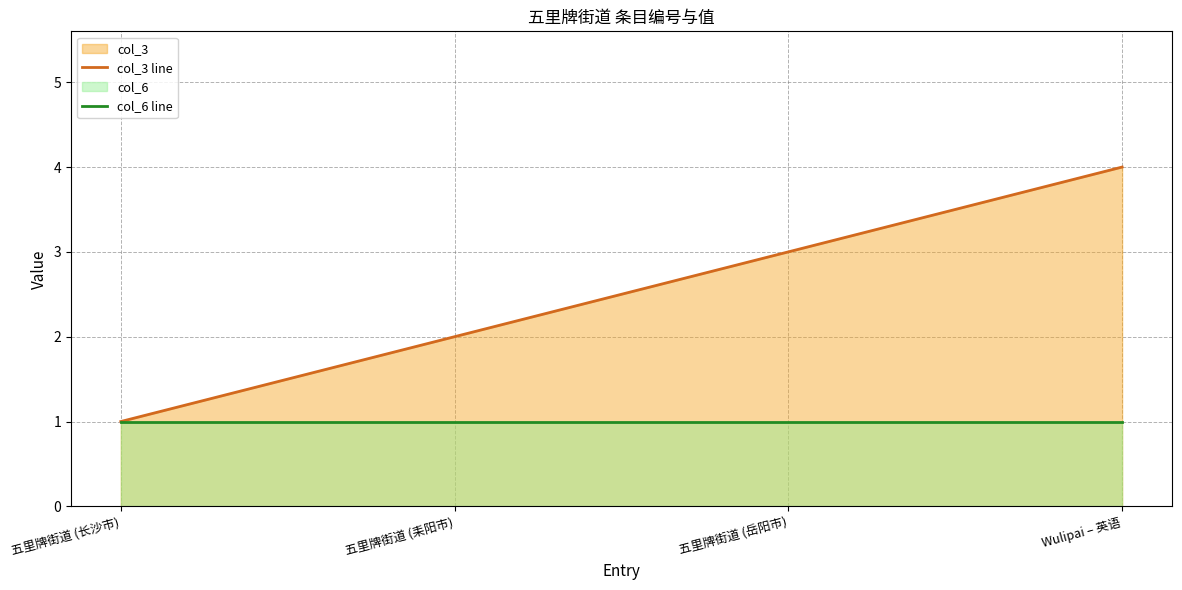

At which label is col_3 line closest to 2?

五里牌街道 (耒阳市)